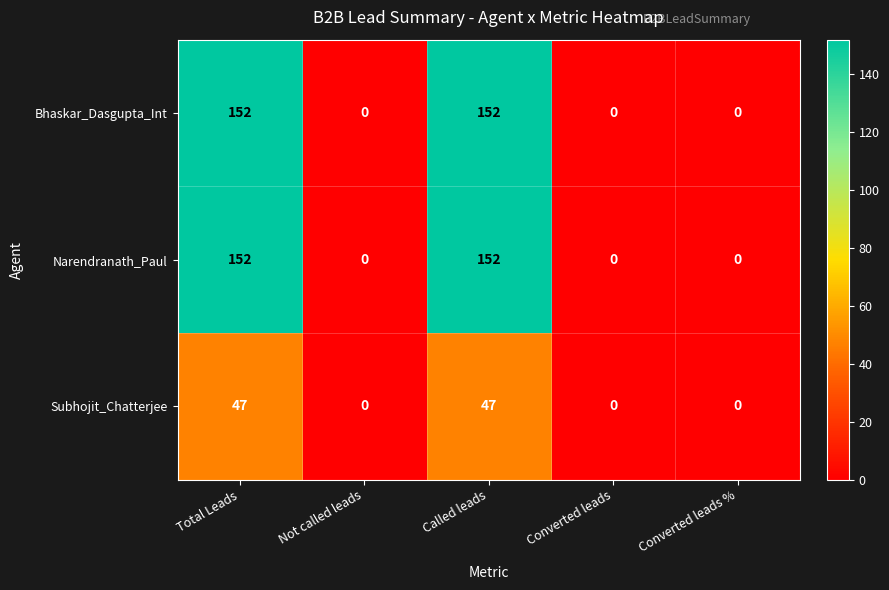

What is the difference between the Bhaskar_Dasgupta_Int values at Converted leads and Total Leads?

152